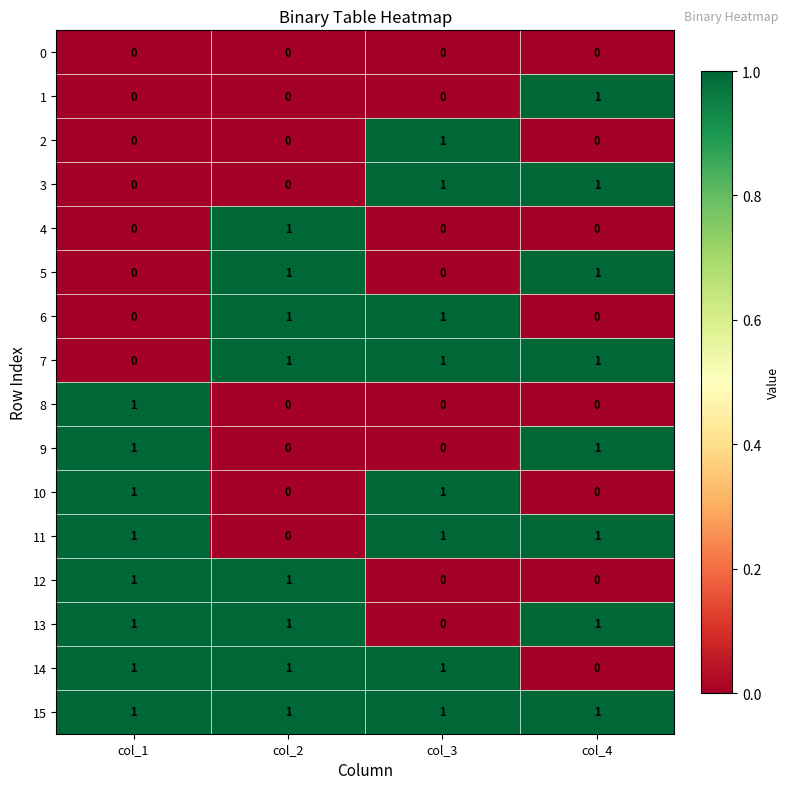

How many positive values does the 3 series have?

2